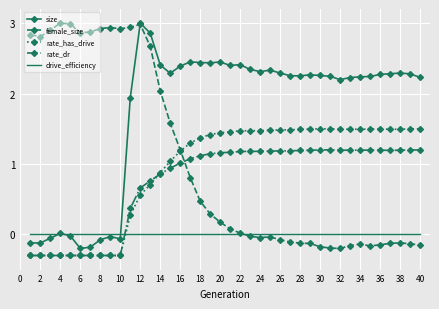

What is the minimum value shown in the chart?

-0.3